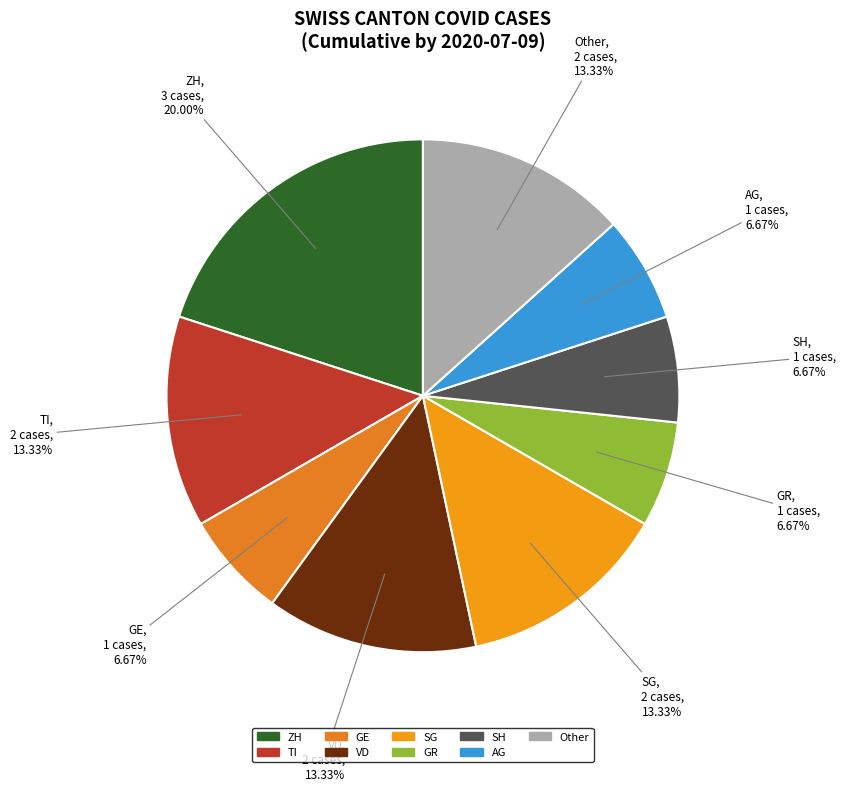

How many slices are in this pie chart?

9